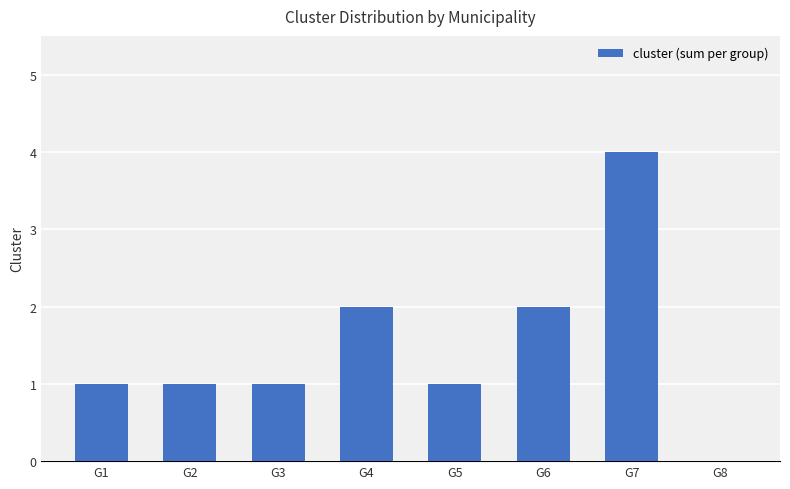

The value at G7 is 2. True or false?

False